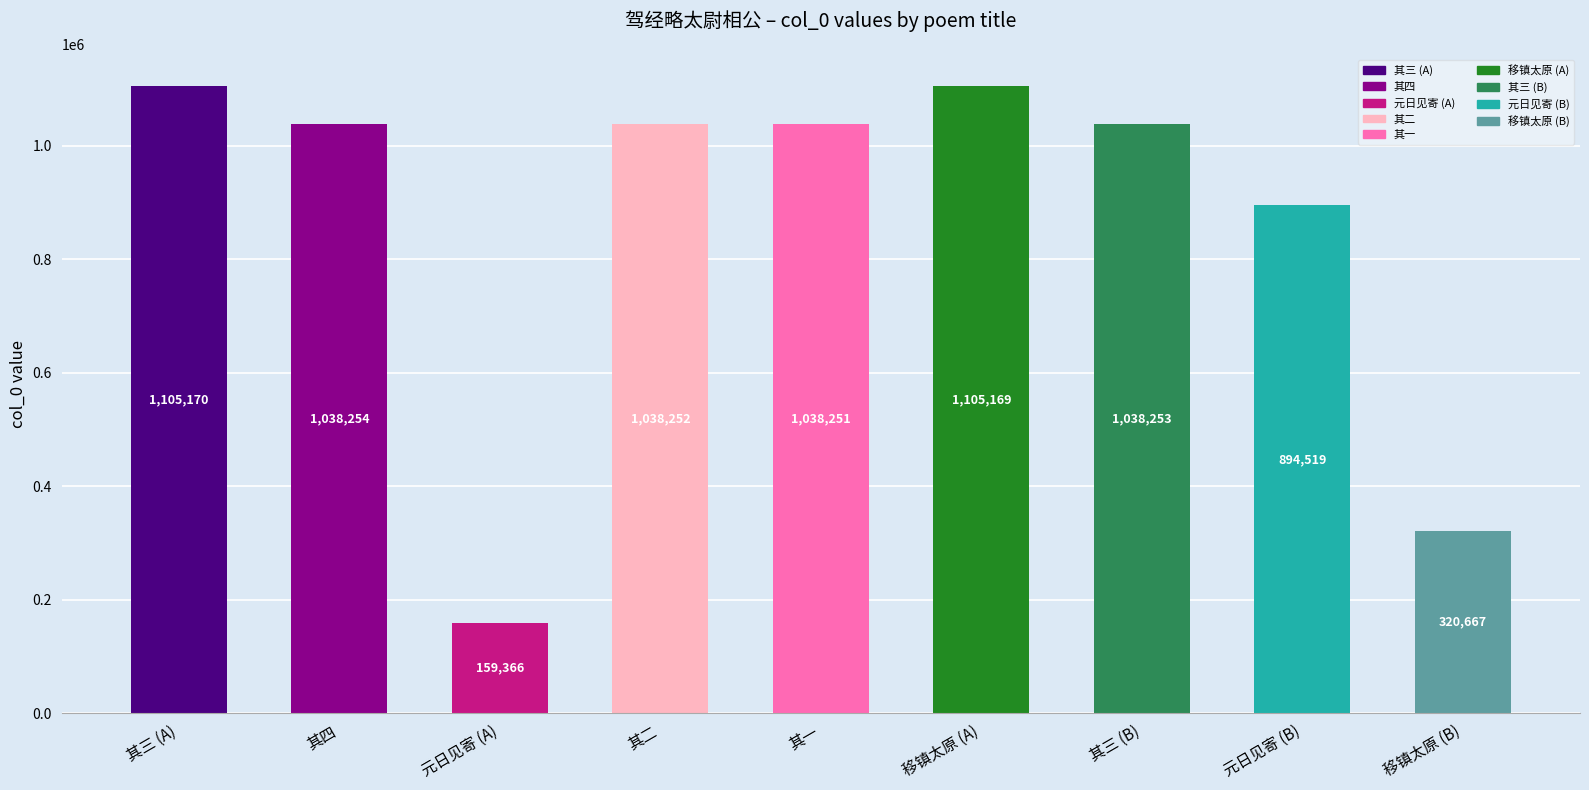

The value at 移镇太原 (A) is 1105169. True or false?

True